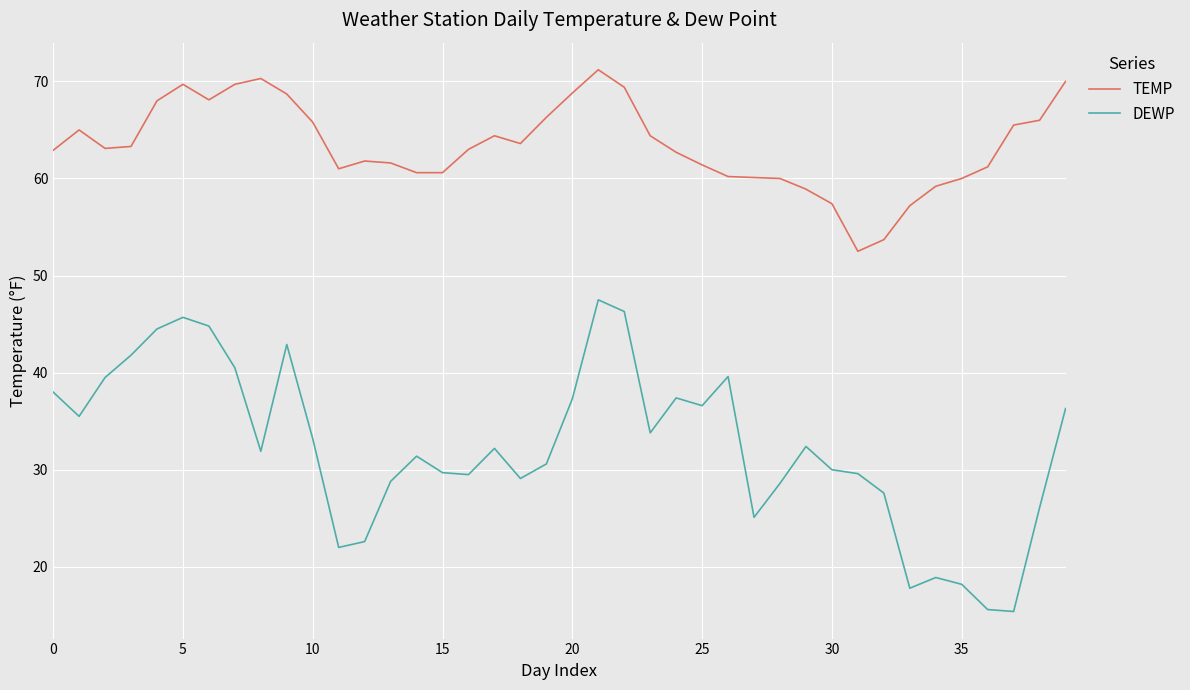

Which series has the widest spread of values?

DEWP